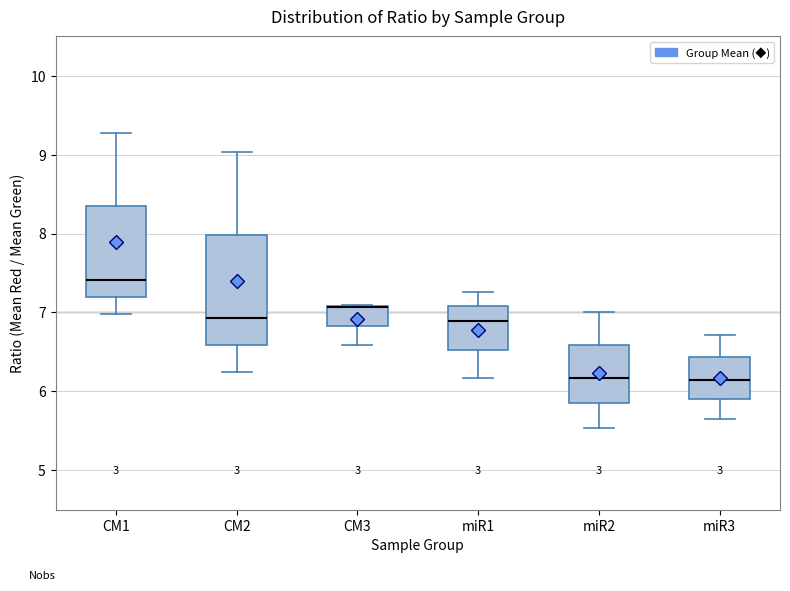

Comparing the boxes themselves (not the whiskers), which one is the tallest?

CM2